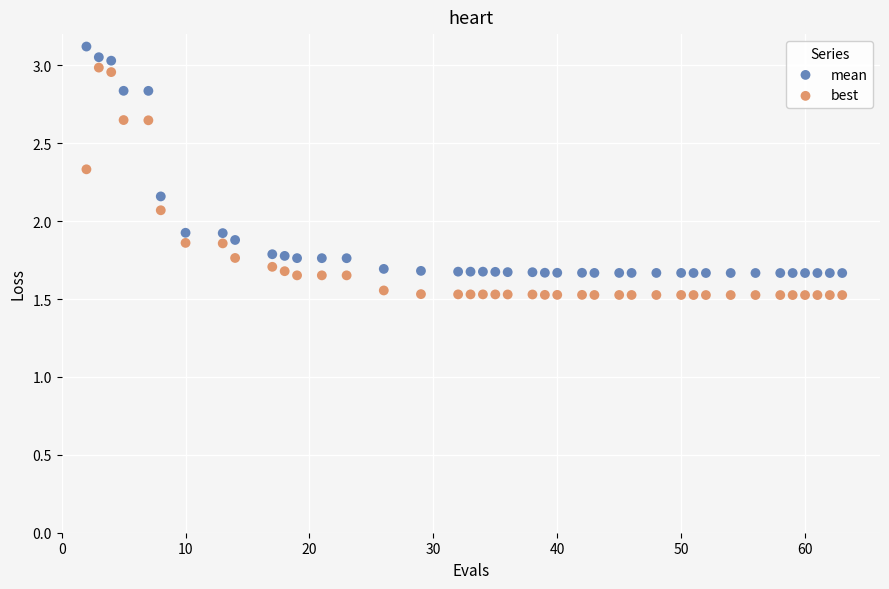

Which series reaches the minimum Y coordinate?

best